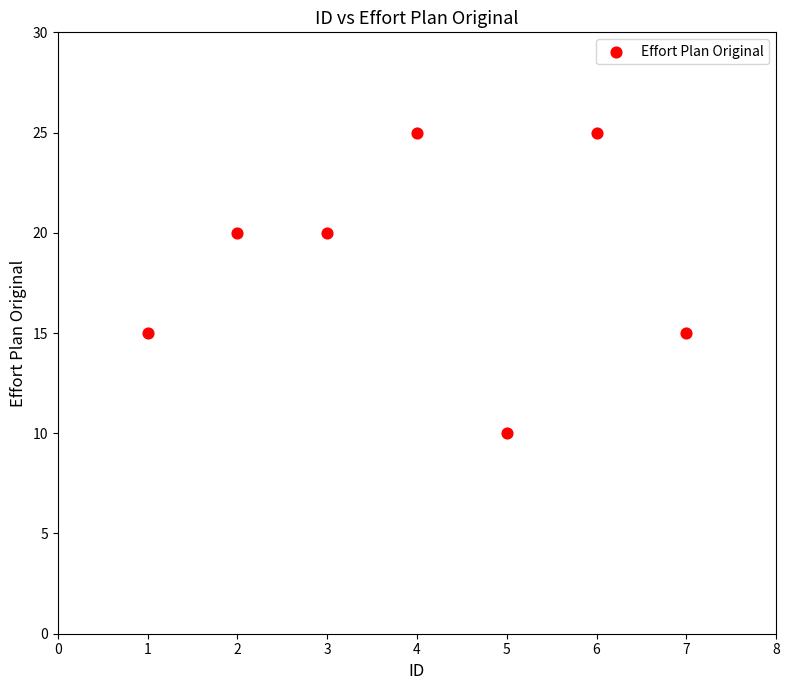

What is the range of X values (max minus min)?

6